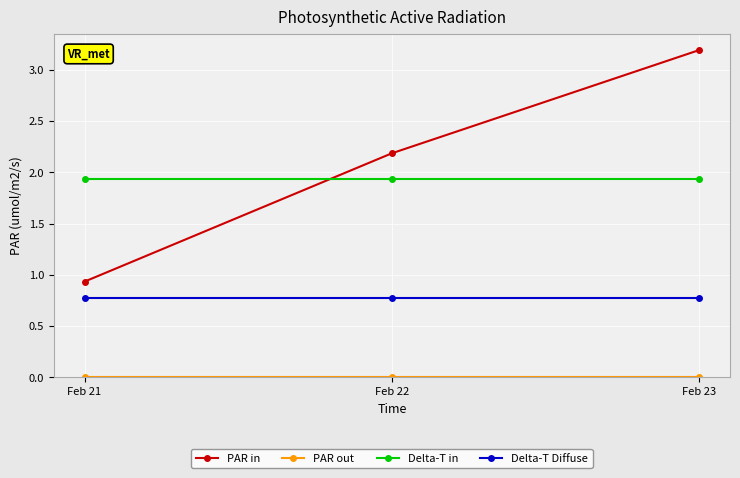

Between Feb 21 and Feb 22, which series saw the biggest shift?

PAR in